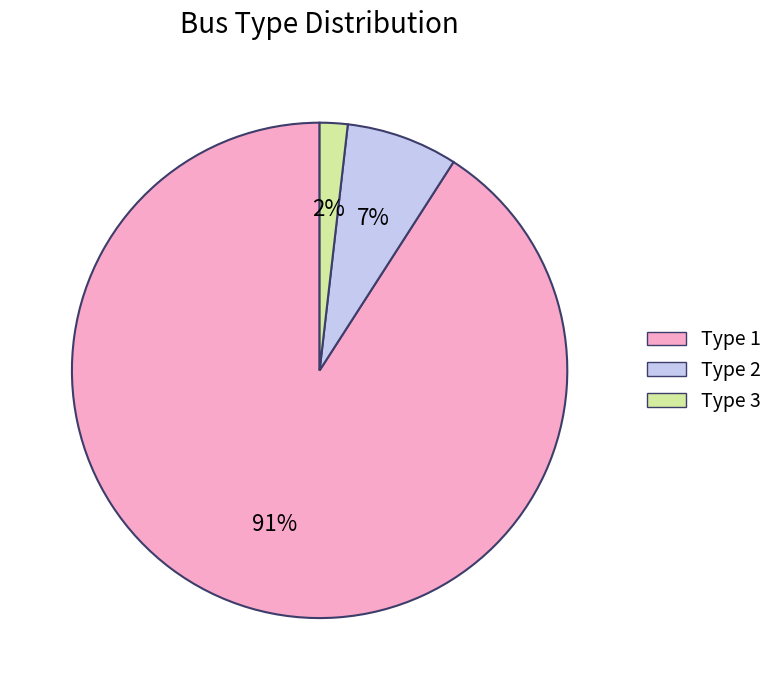

What is the majority slice?

Type 1